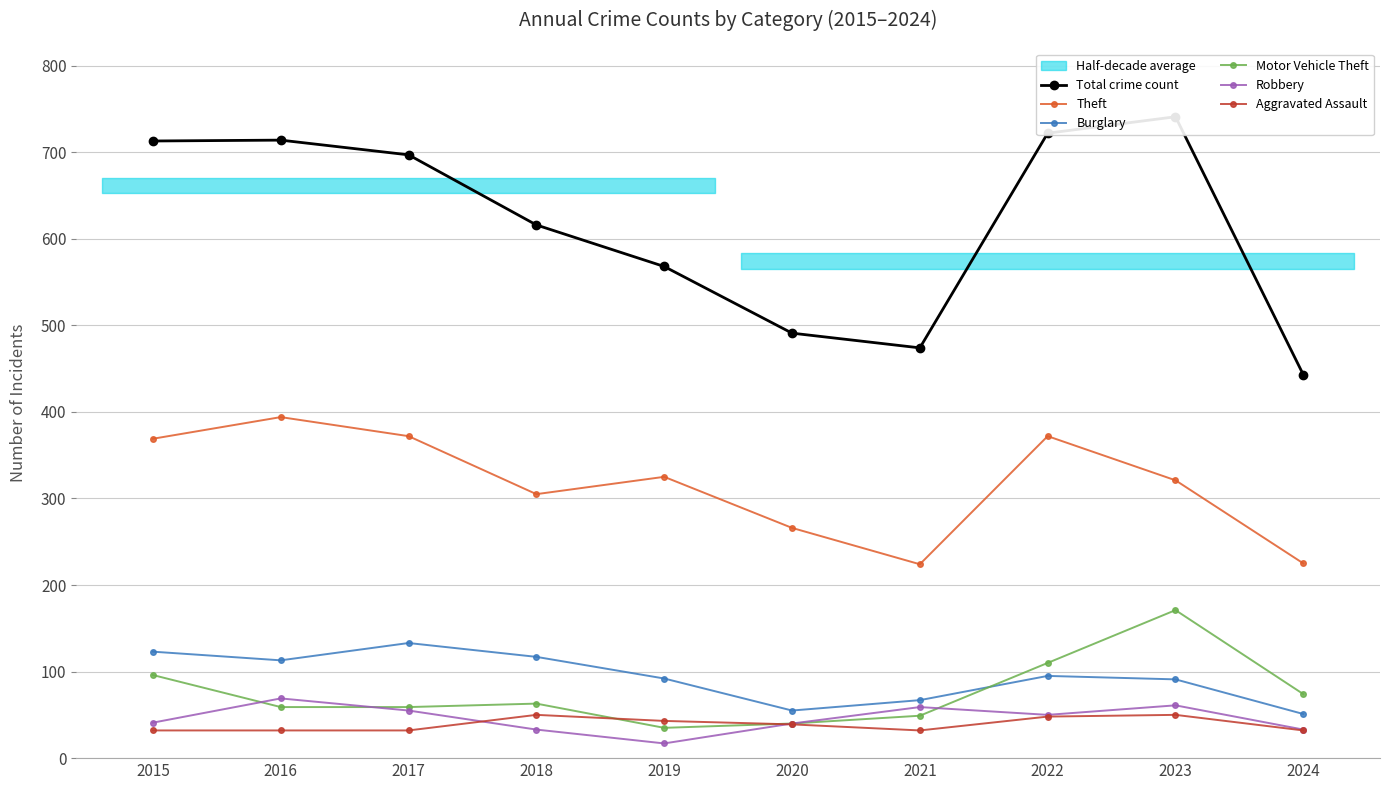

At which label does Robbery reach its peak?

2016